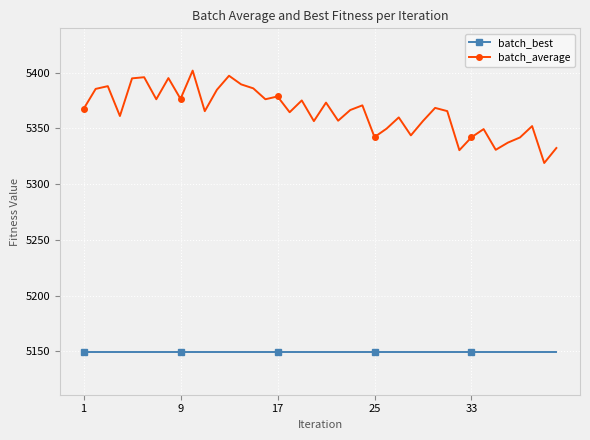

What is the minimum value shown in the chart?

5149.1